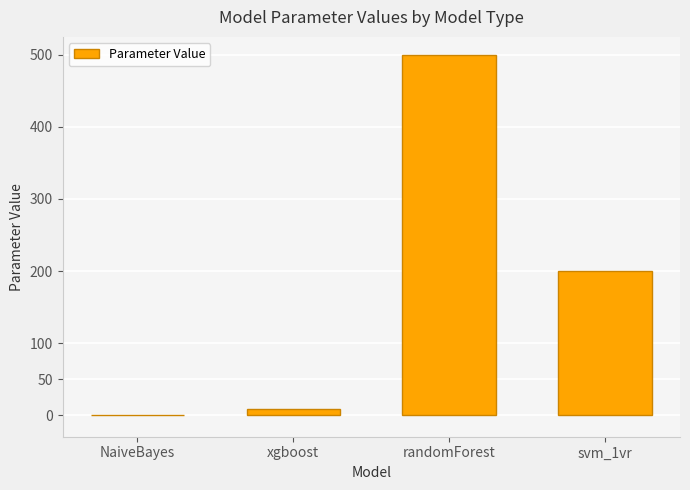

Is it true that the value at randomForest is 500?

True